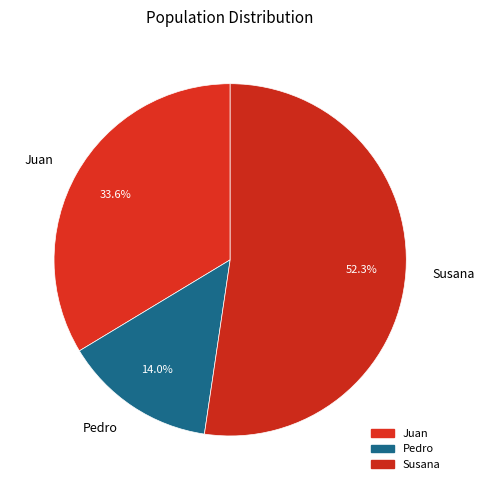

Is there any slice that represents more than half of the pie?

Yes